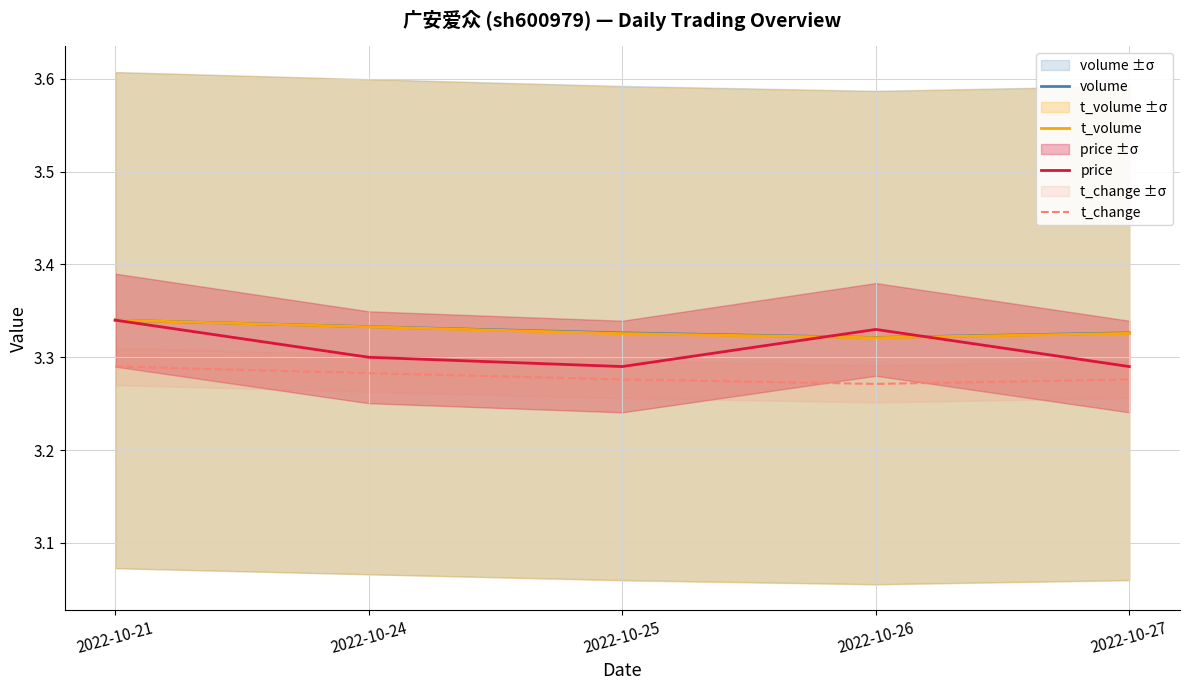

Which series has the widest spread of values?

price